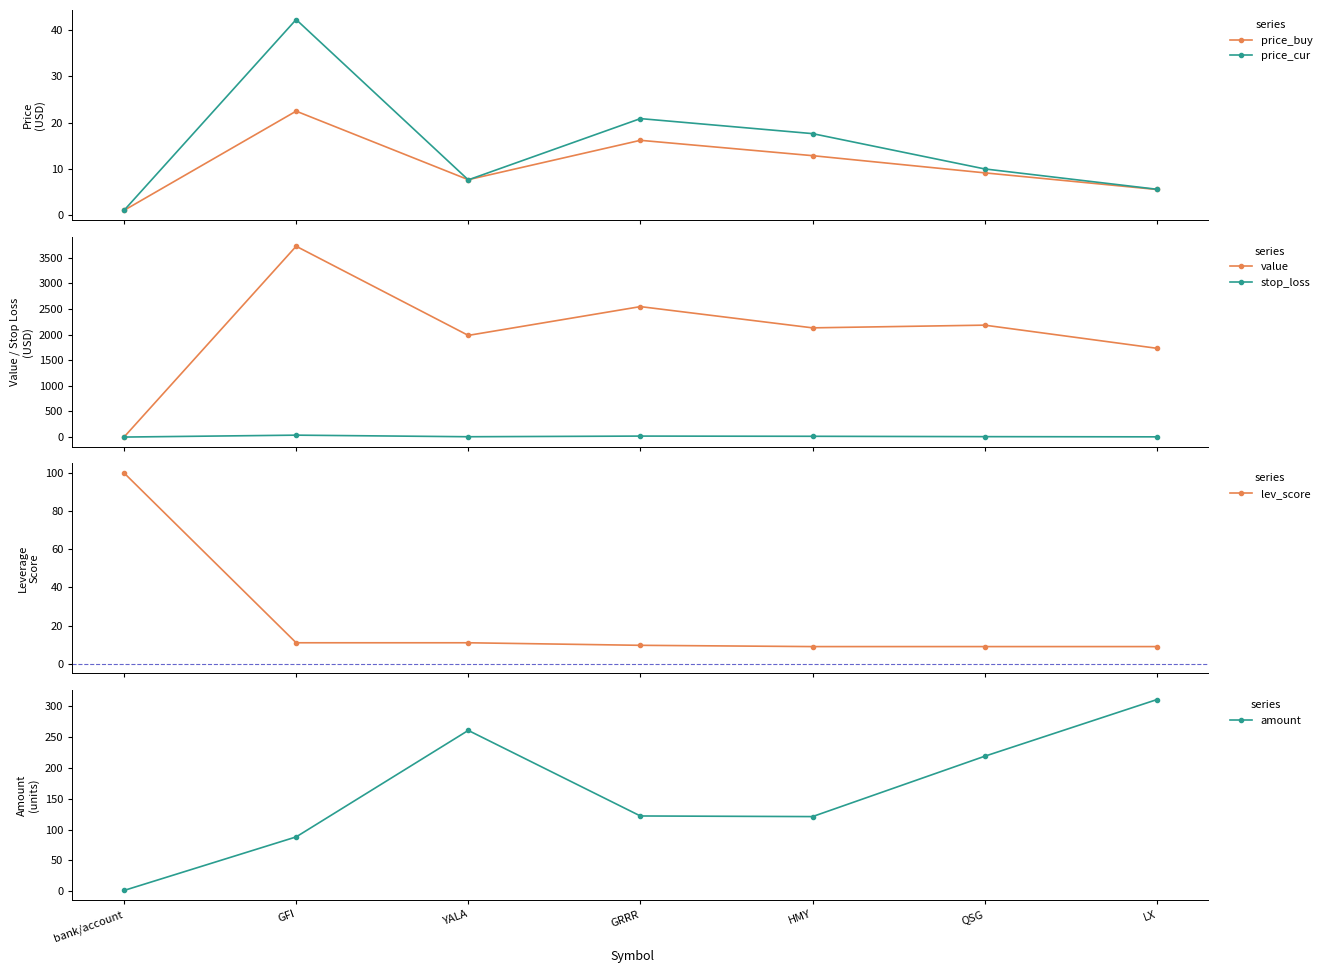

Count the number of data series in this chart.

6